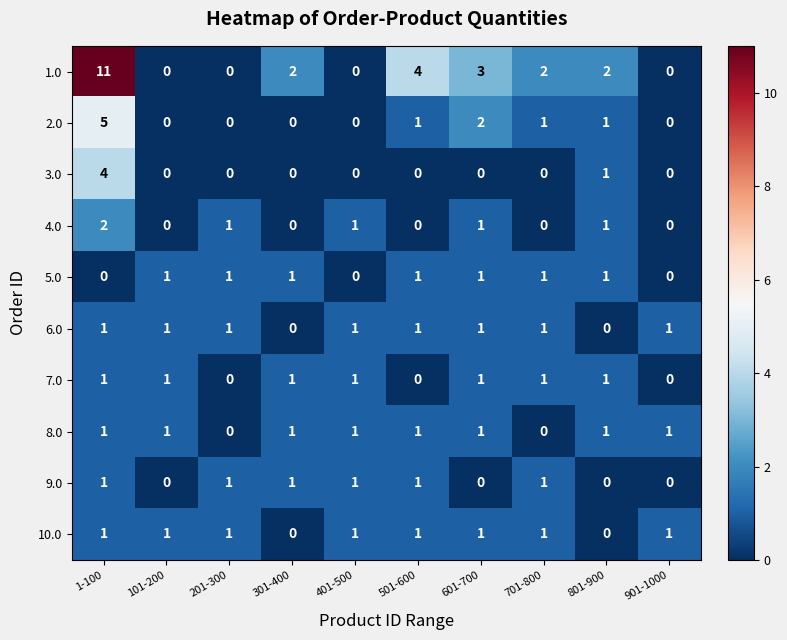

What is the total value across all series at 501-600?

10